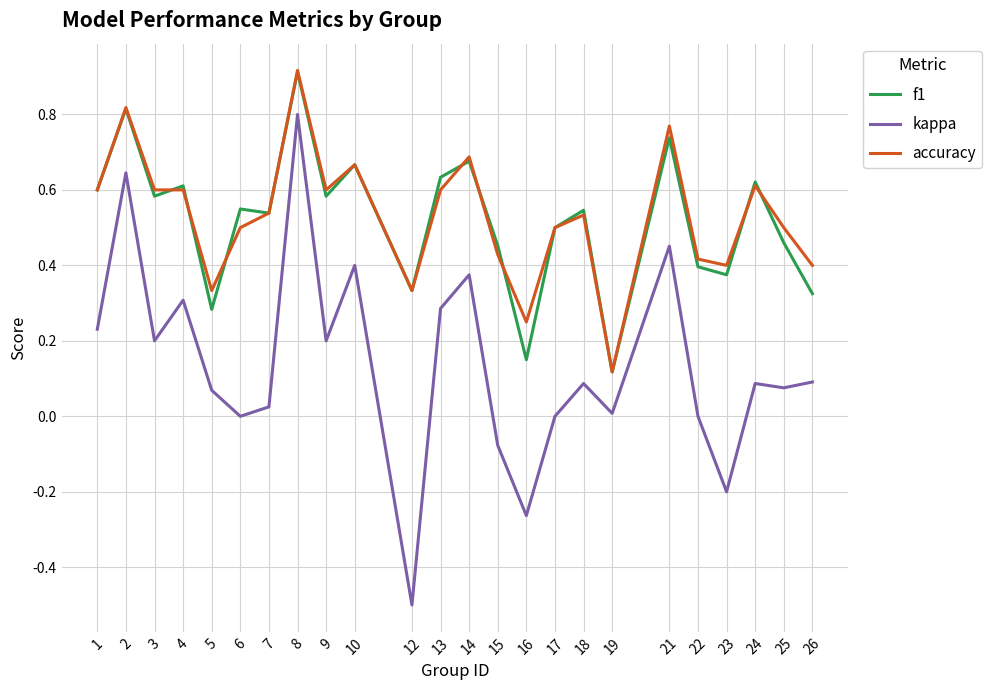

The value of kappa at 17 is 0.0. True or false?

True